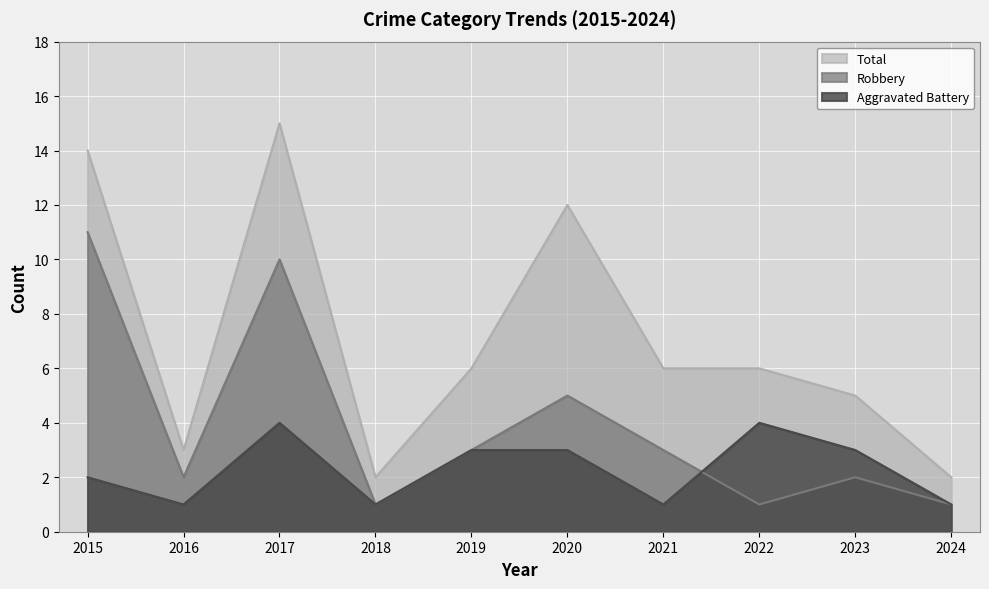

True or false: Total and Aggravated Battery cross at least once.

False